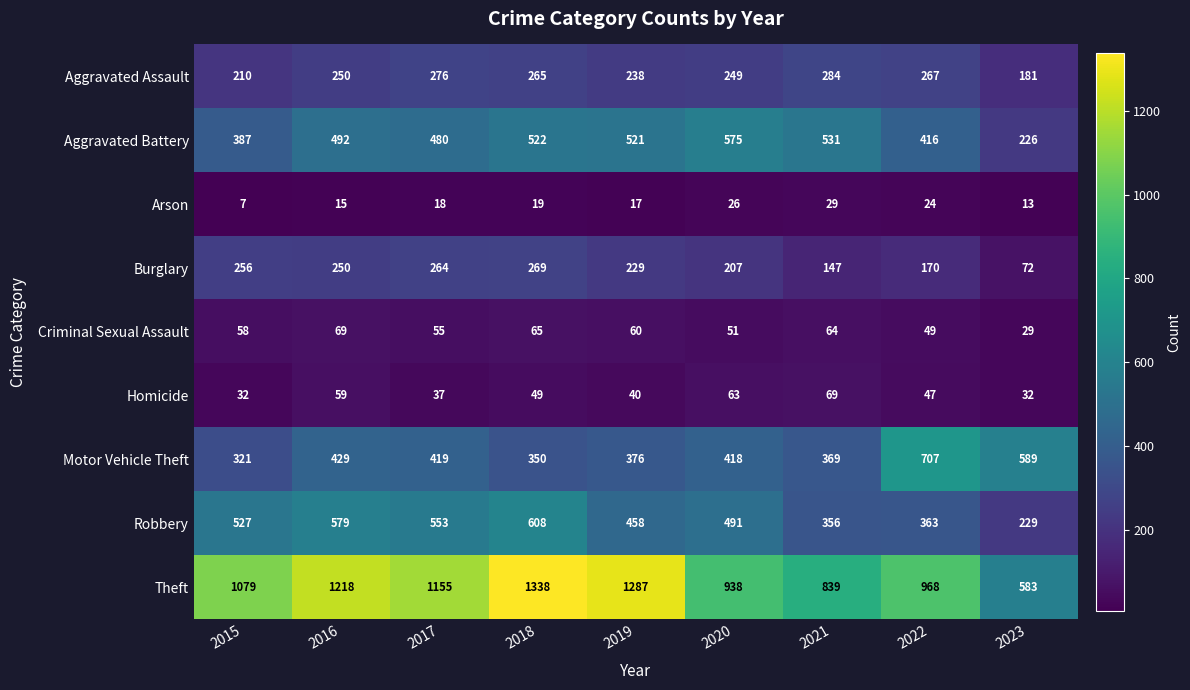

What is the difference between the second highest and minimum values in the Arson series?

19